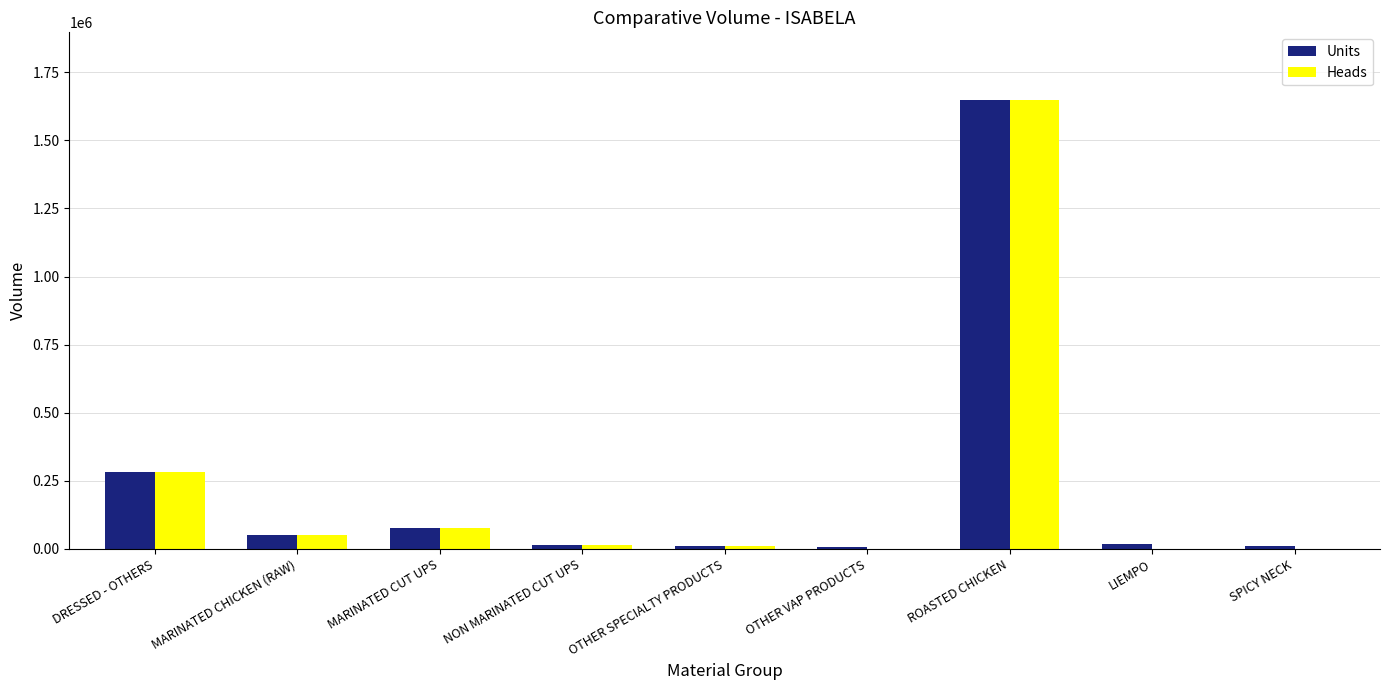

At which label does Units reach its peak?

ROASTED CHICKEN